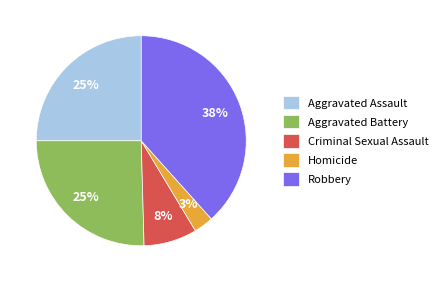

To the nearest percent, what percentage of the pie is Aggravated Battery?

25%